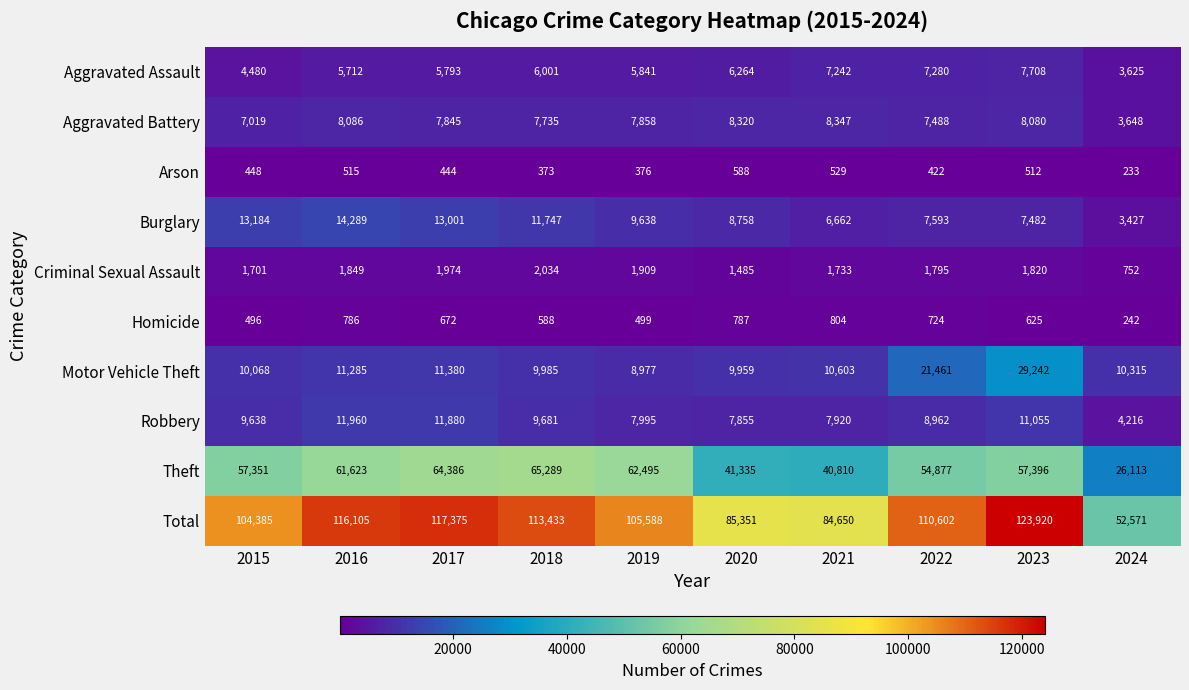

Which series has the widest spread of values?

Total